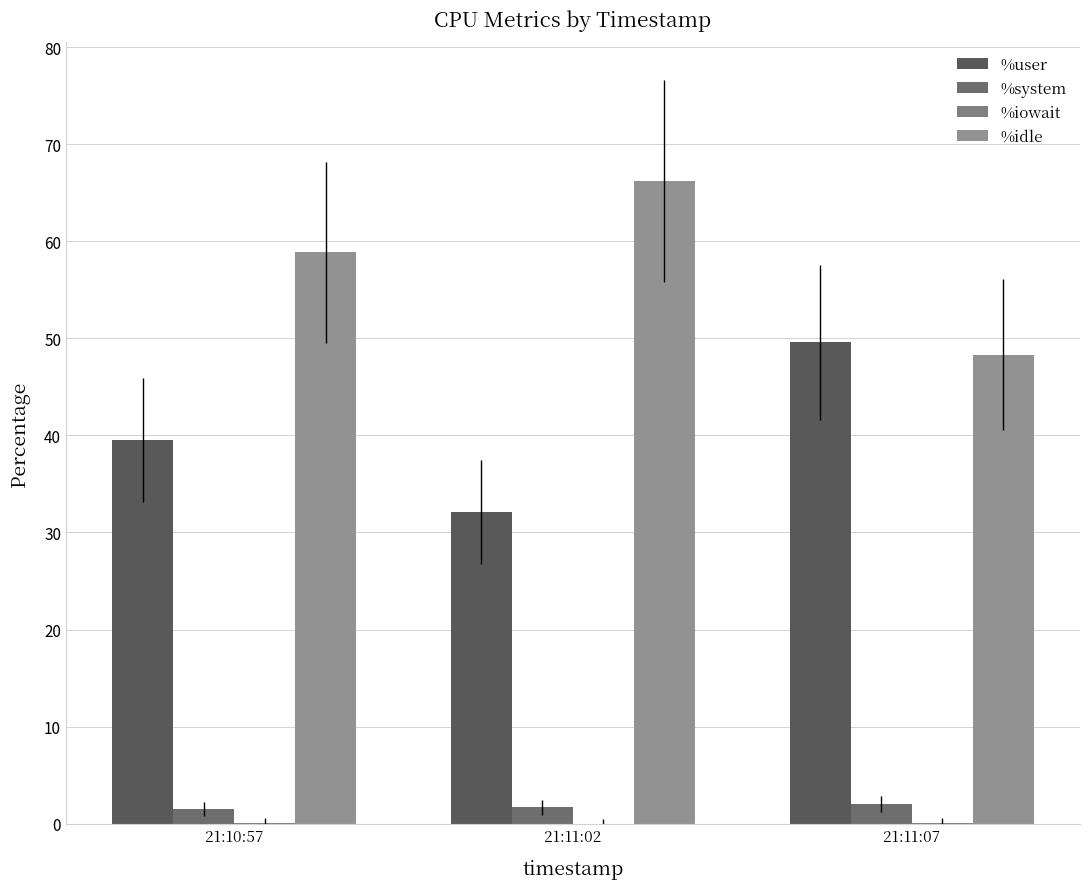

True or false: %user has a value of 39.5 at 21:10:57.

True